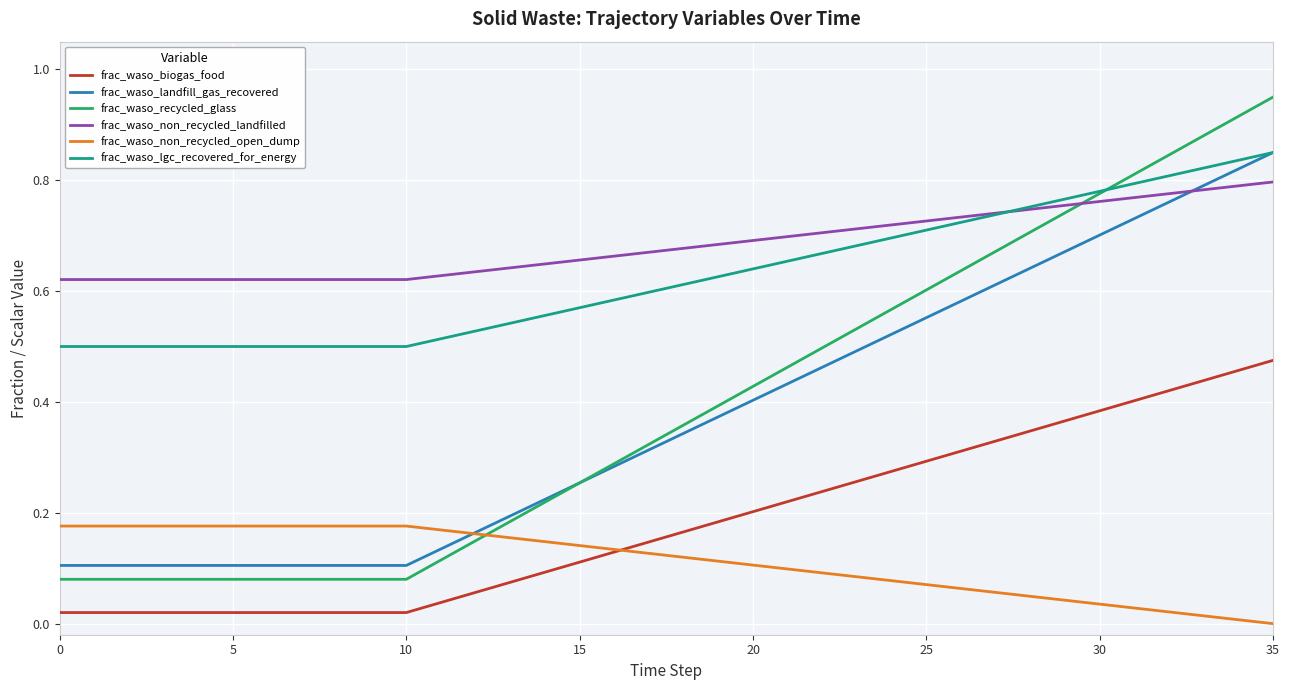

True or false: frac_waso_biogas_food and frac_waso_recycled_glass cross at least once.

False